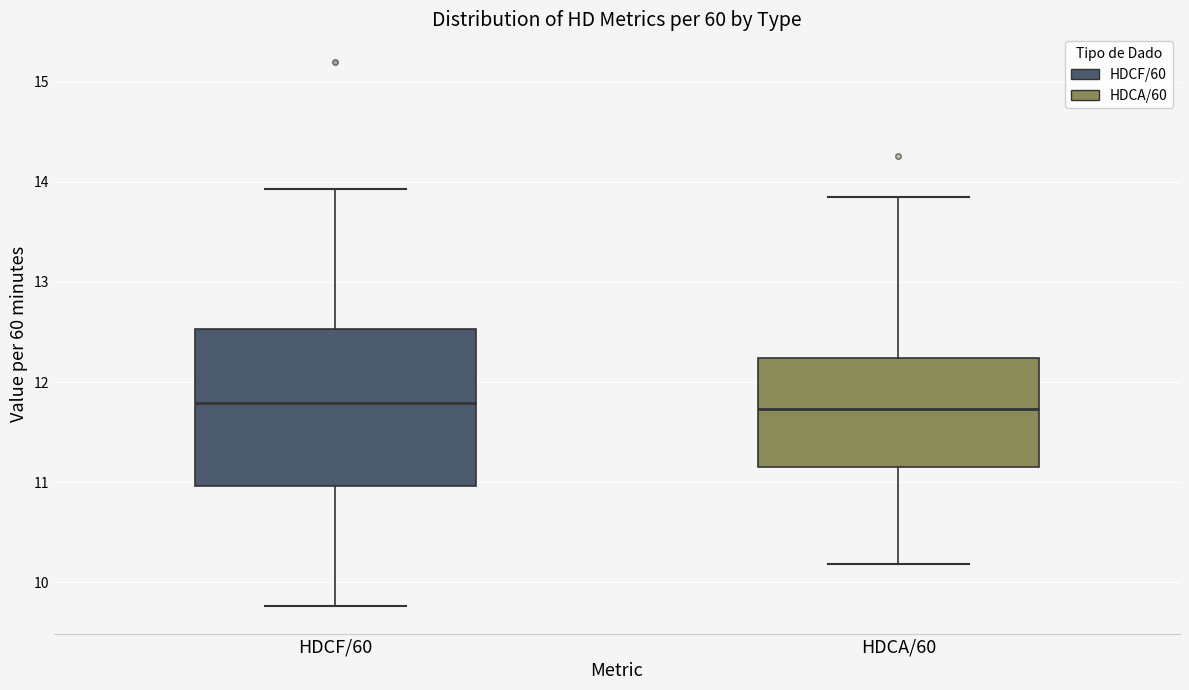

Which box is the tallest, from its lower edge to its upper edge?

HDCF/60